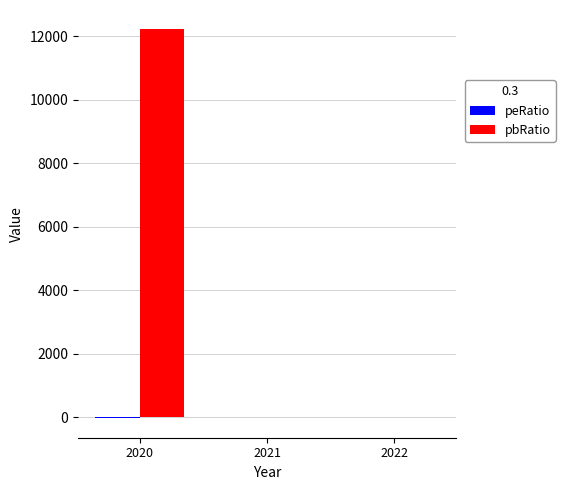

True or false: pbRatio has a value of 2745.7 at 2020.

False